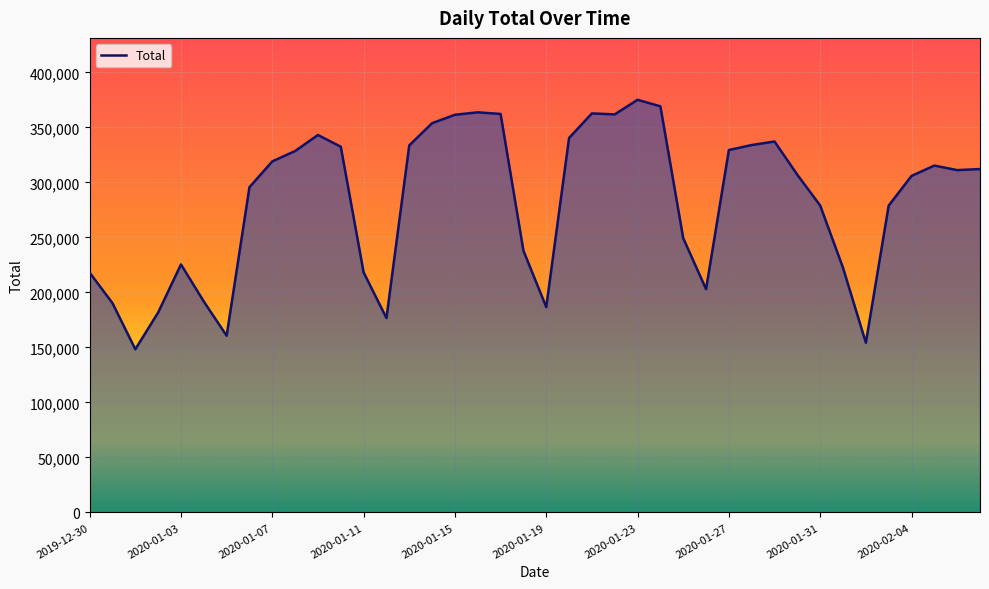

Count the number of data series in this chart.

1